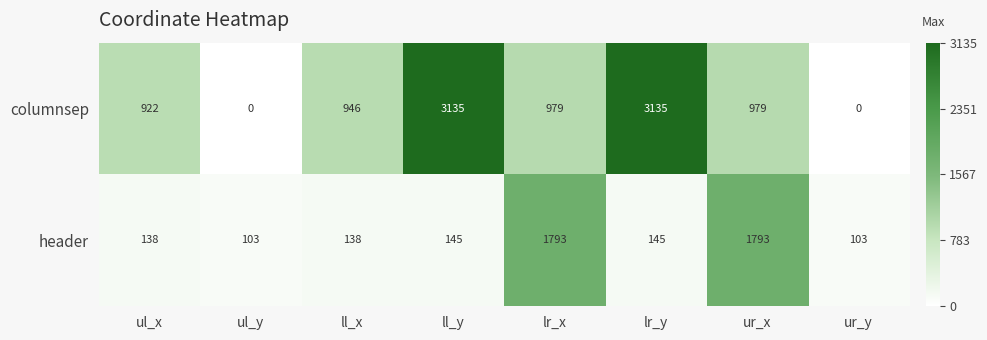

Which series has the largest total across all categories?

columnsep